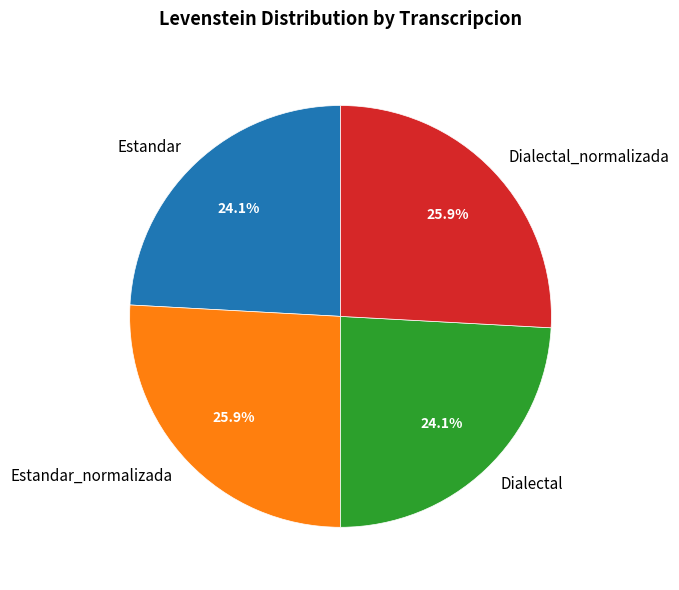

What is the ratio of the value at Estandar_normalizada to the value at Dialectal_normalizada?

1.0